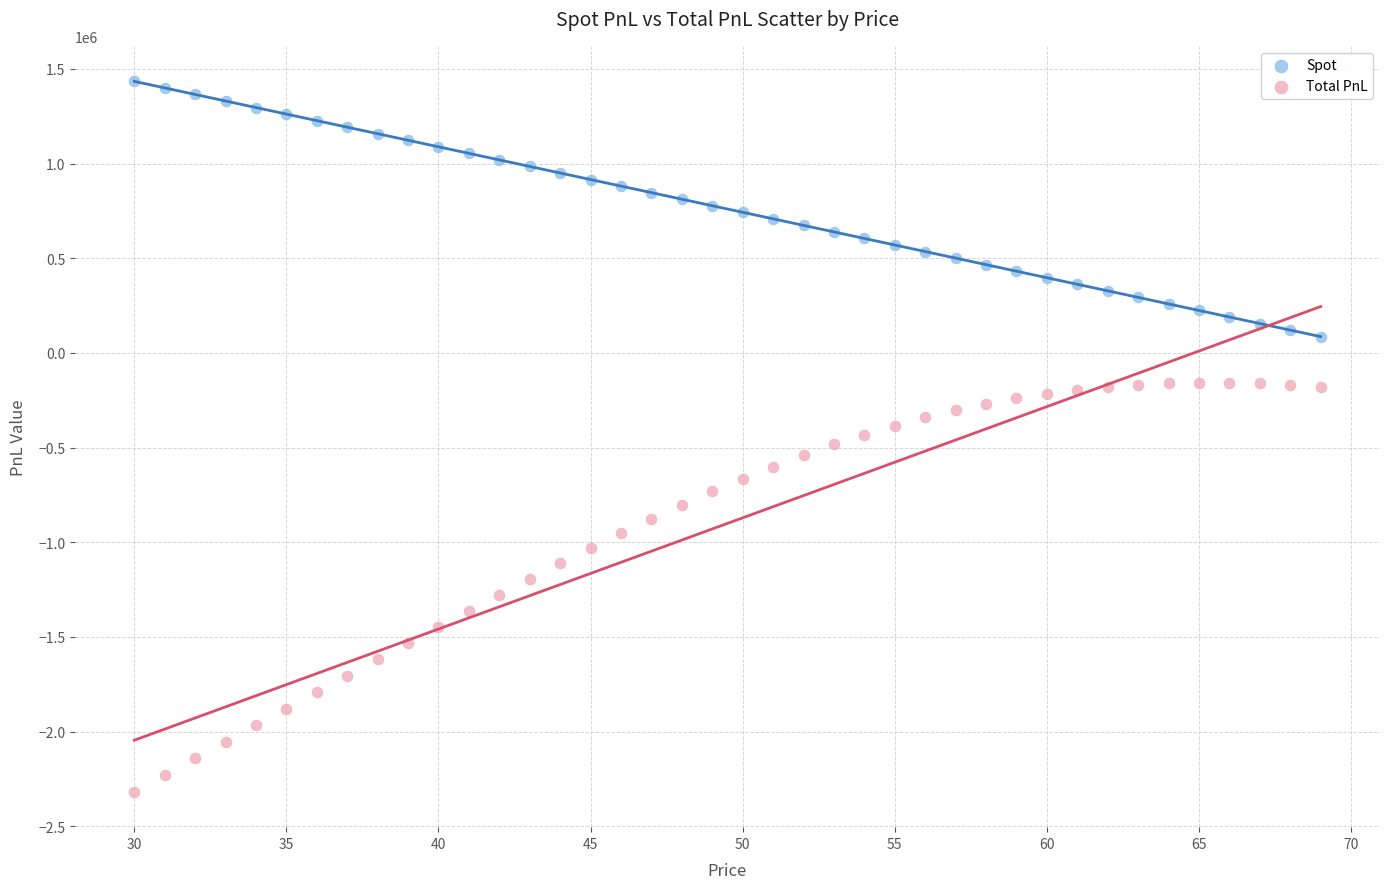

Which series reaches the minimum Y coordinate?

Total PnL